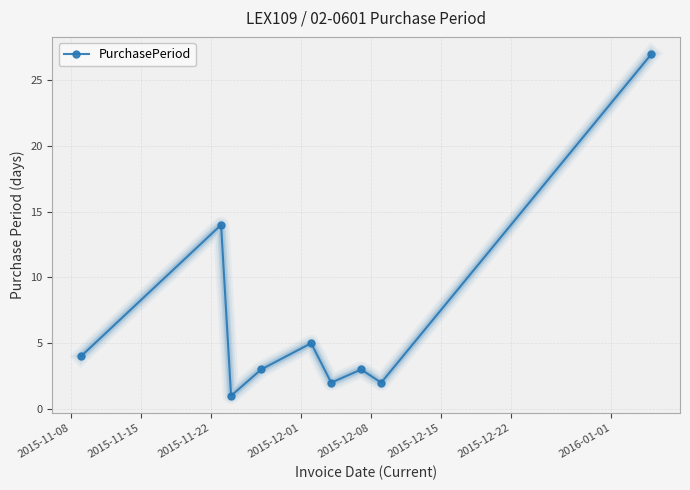

How many points are lower than both their immediate neighbors (excluding endpoints)?

3